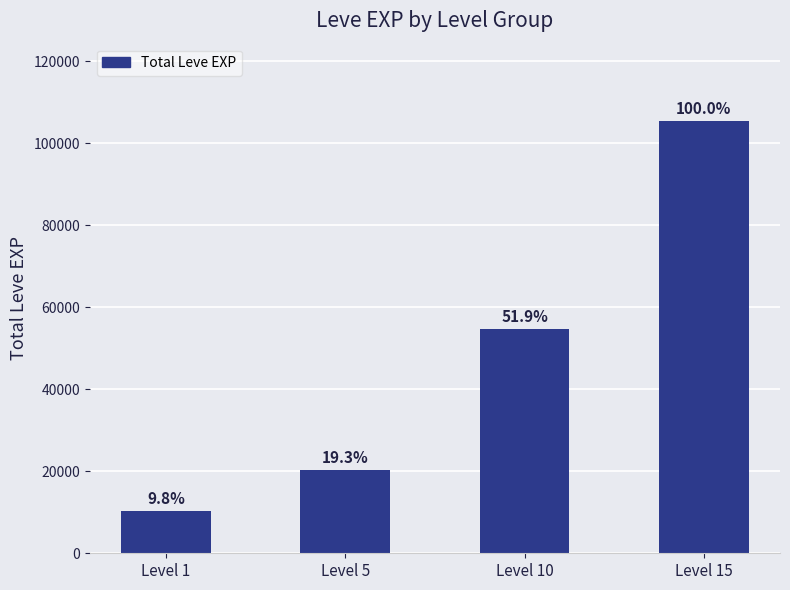

At which category does the chart reach its peak across all series?

Level 15